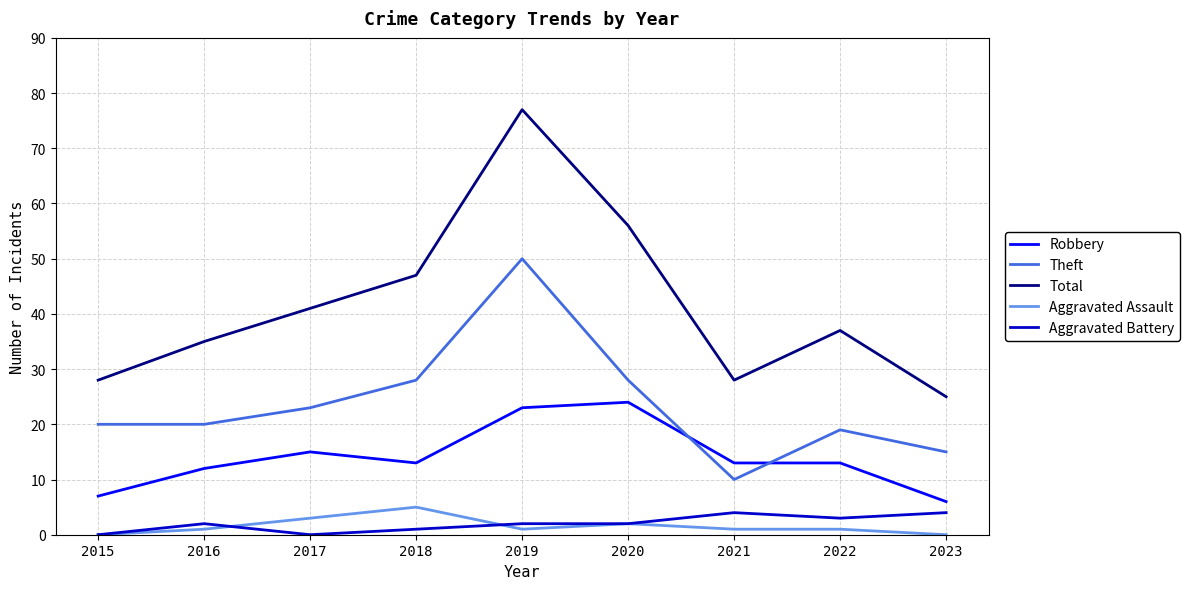

Reading left to right, transcribe all the data shown in this chart.

Robbery: 7	12	15	13	23	24	13	13	6
Theft: 20	20	23	28	50	28	10	19	15
Total: 28	35	41	47	77	56	28	37	25
Aggravated Assault: 0	1	3	5	1	2	1	1	0
Aggravated Battery: 0	2	0	1	2	2	4	3	4